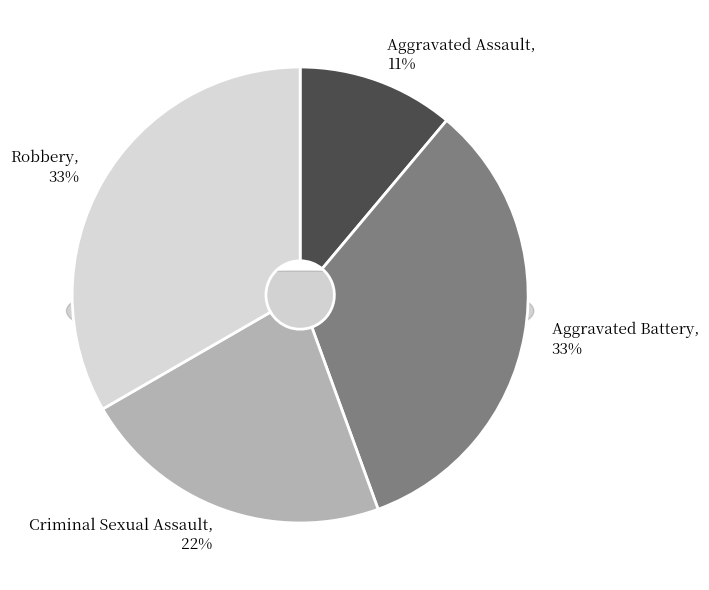

To the nearest percent, what percentage of the pie is Robbery?

33%